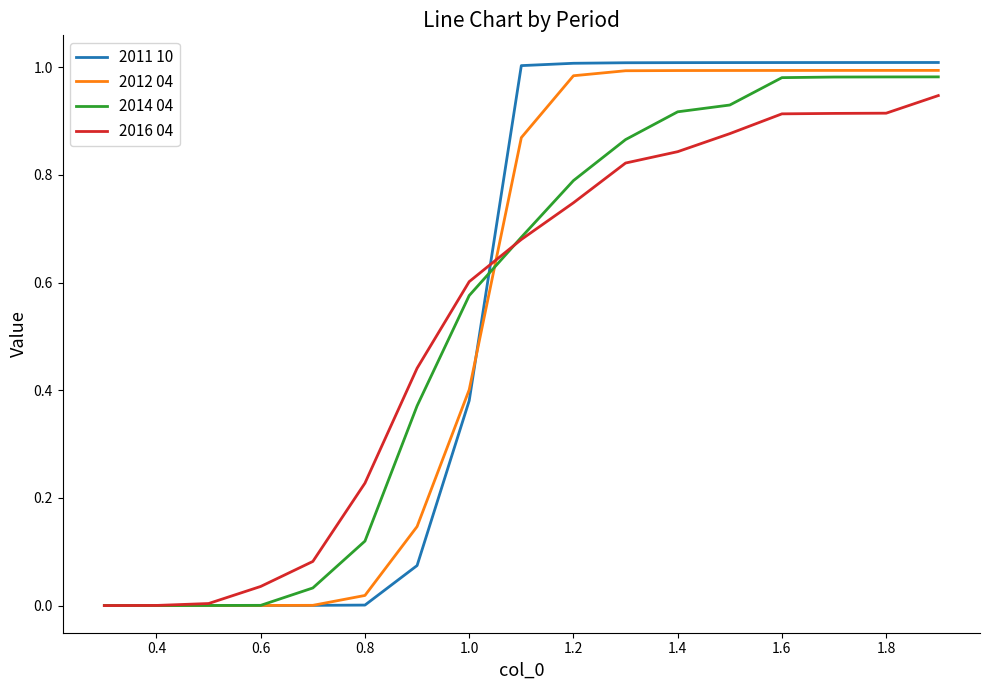

List the series in order of their peak value, lowest first.

2016 04, 2014 04, 2012 04, 2011 10